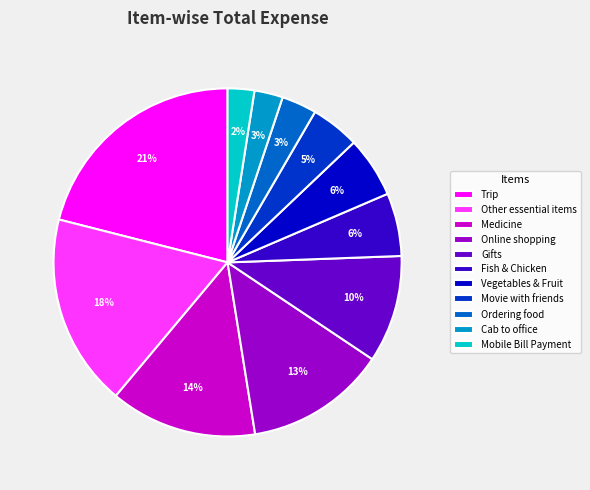

Combined, do Other essential items and Cab to office account for over 50%?

No